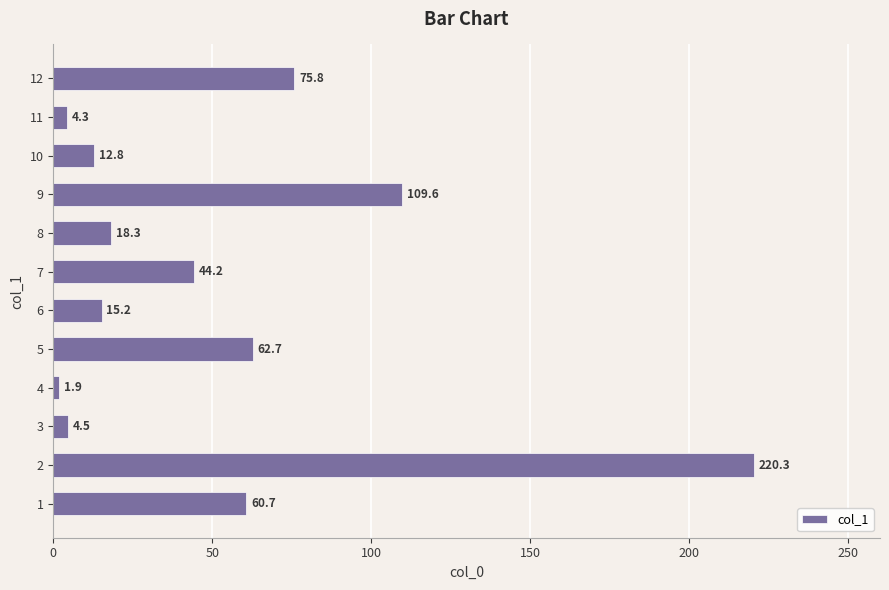

Which category has the lowest value across all series?

4